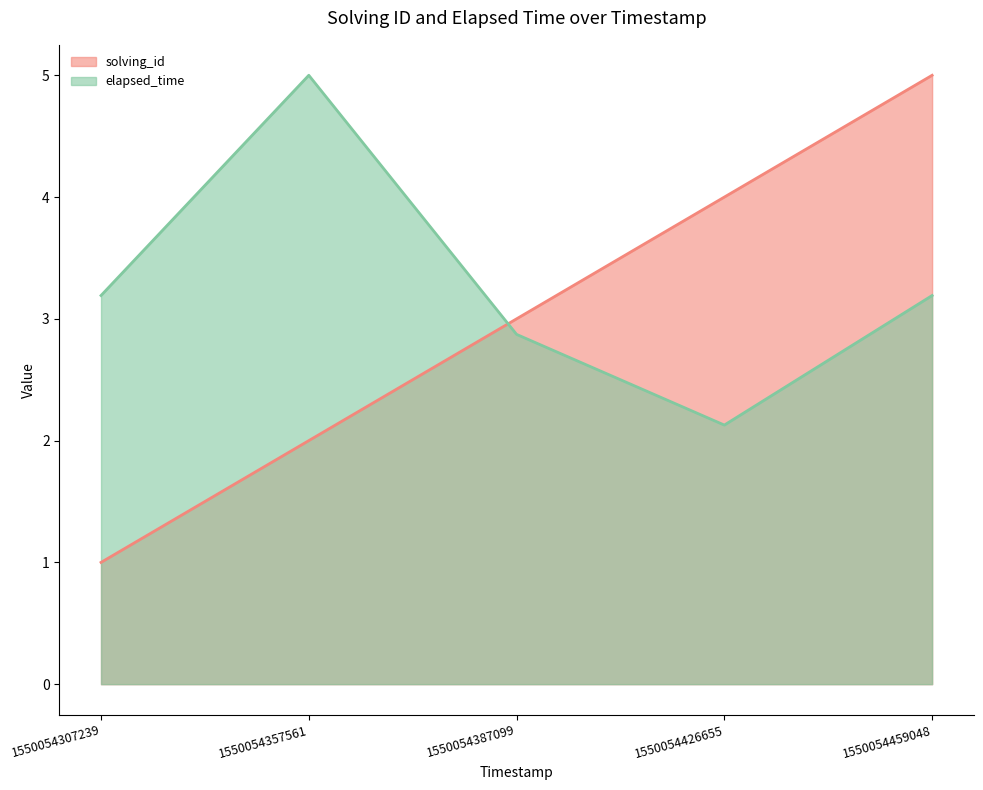

What is the lowest value of the solving_id series?

1.0